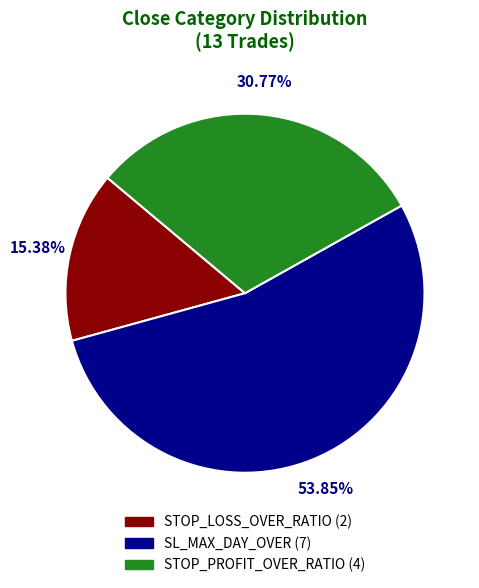

What is the majority slice?

SL_MAX_DAY_OVER